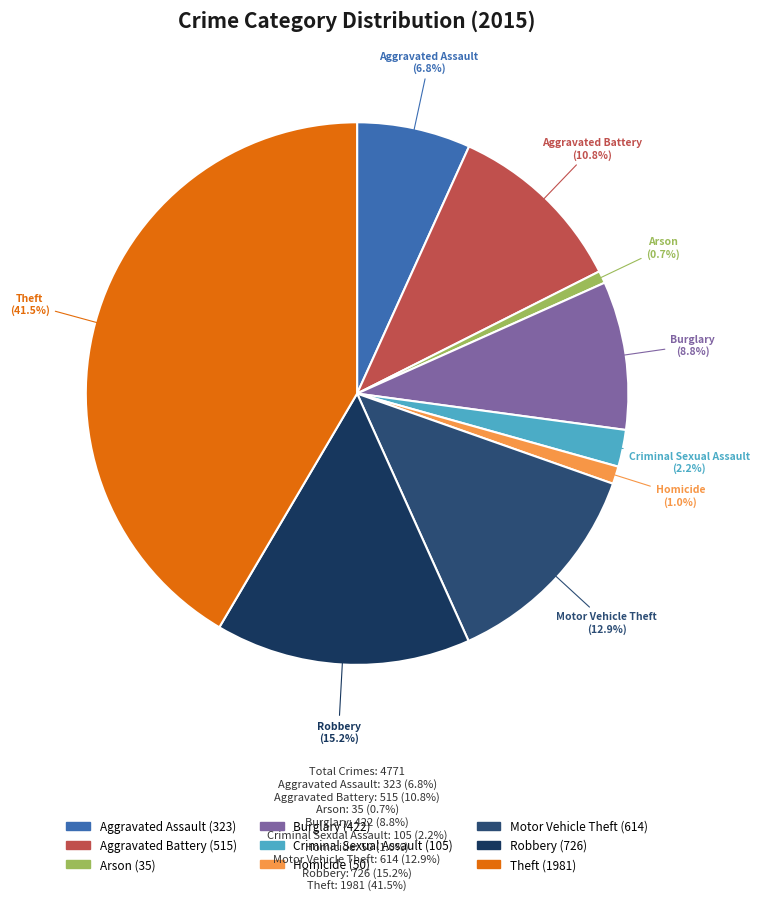

Is it true that Burglary is 17% of the pie?

False